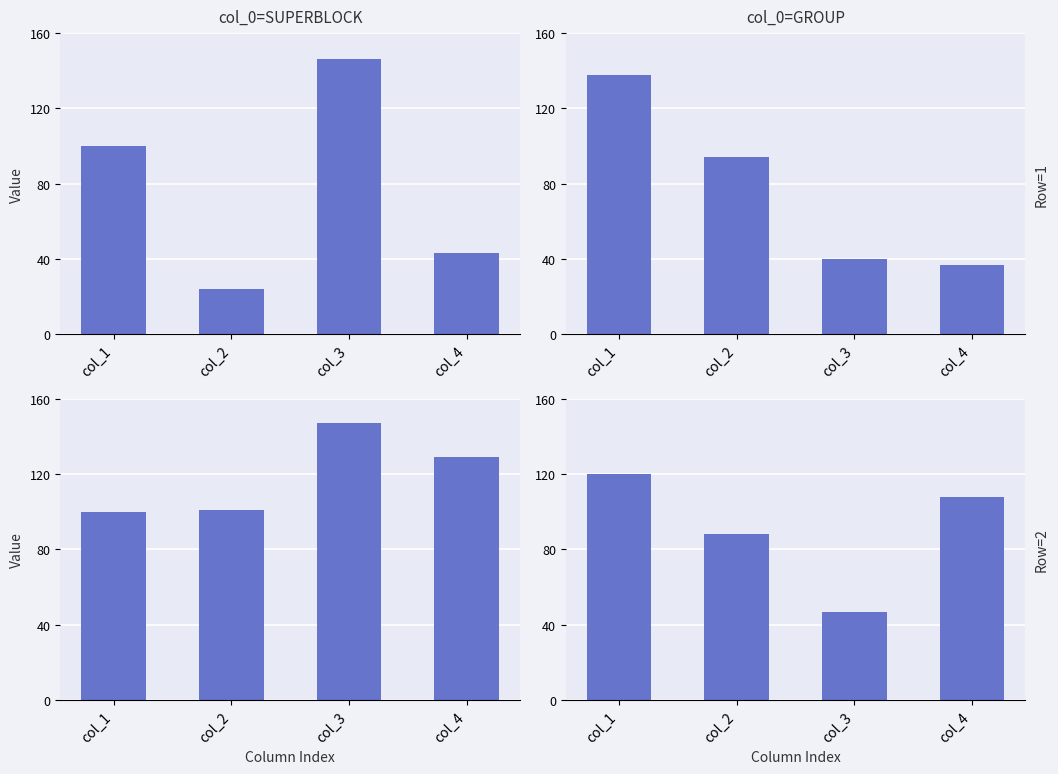

What is the value of the panel_0_1 bar at the 3rd from the left?

40